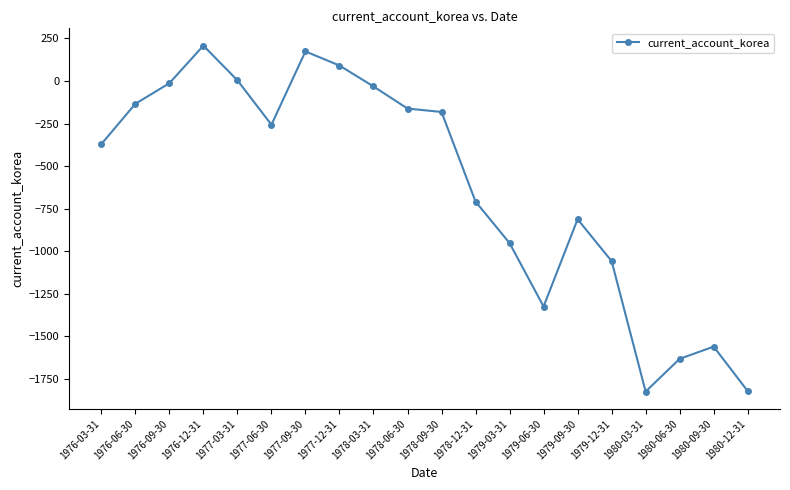

What is the difference between the maximum and second lowest values?

2031.2